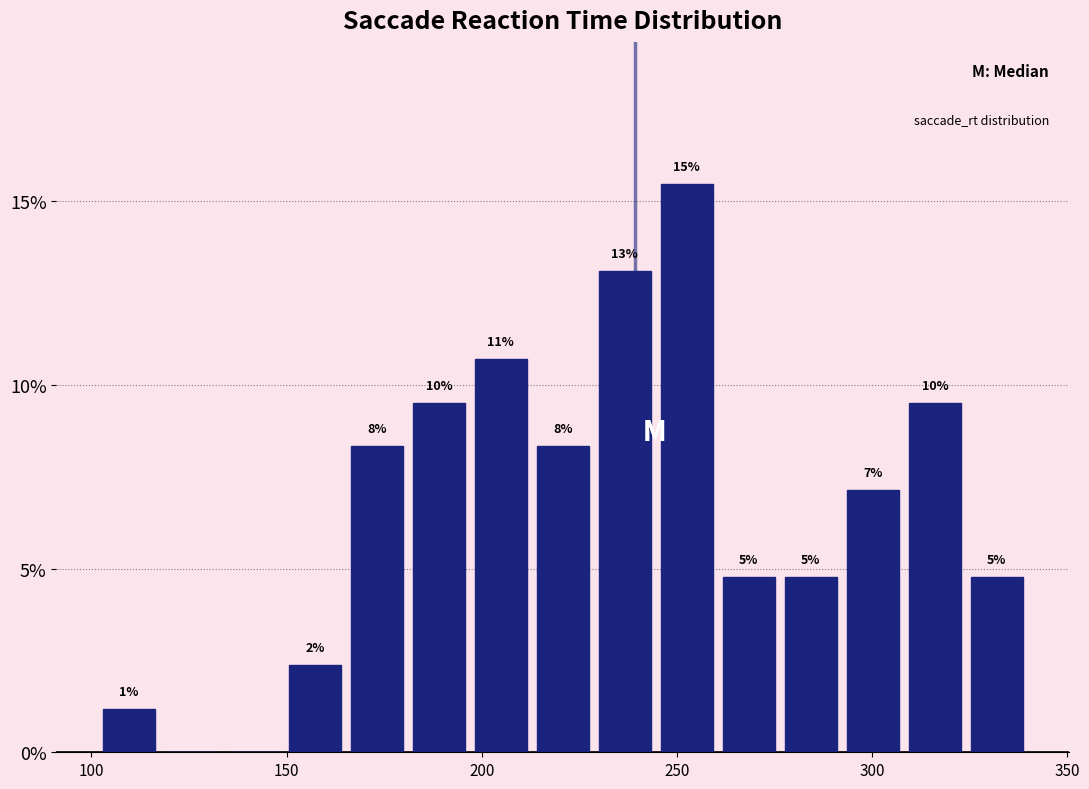

Read against the x-axis, roughly where is the centre of the tallest bar?

255